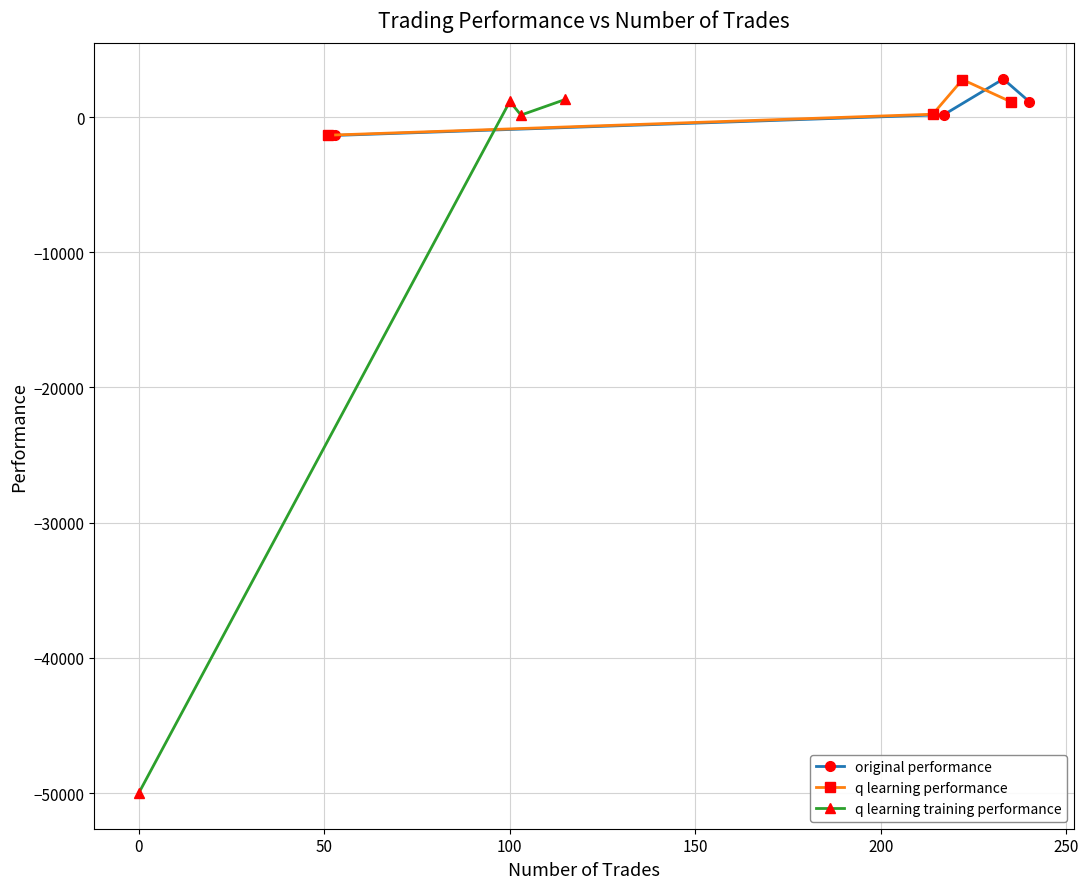

What is the value of the original performance point at the 3rd from the left?

2811.1